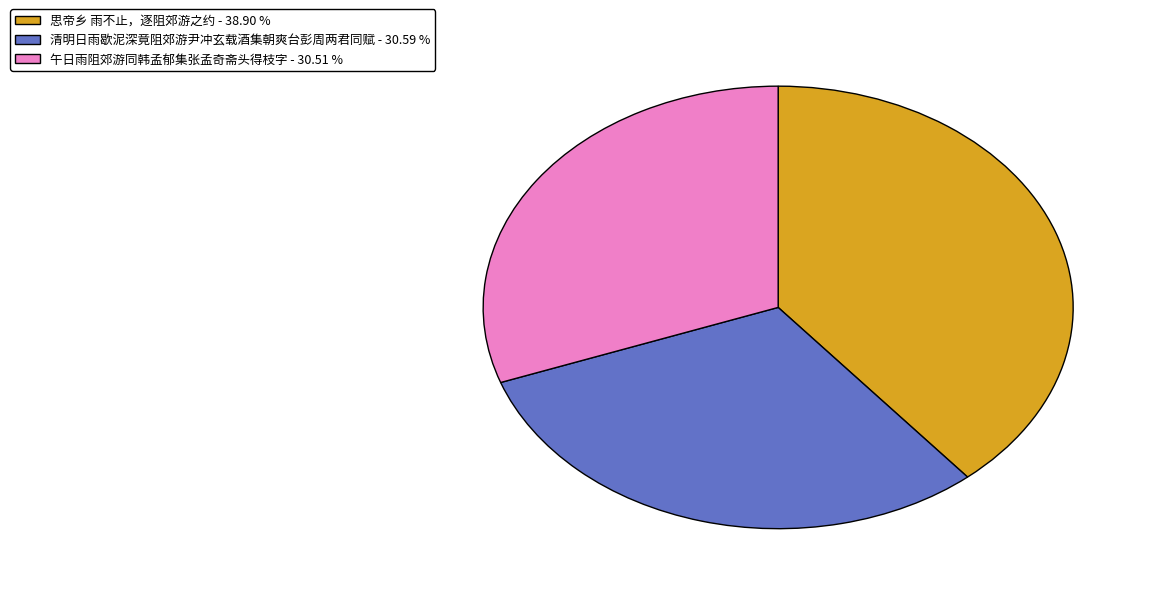

How many slices are in this pie chart?

3